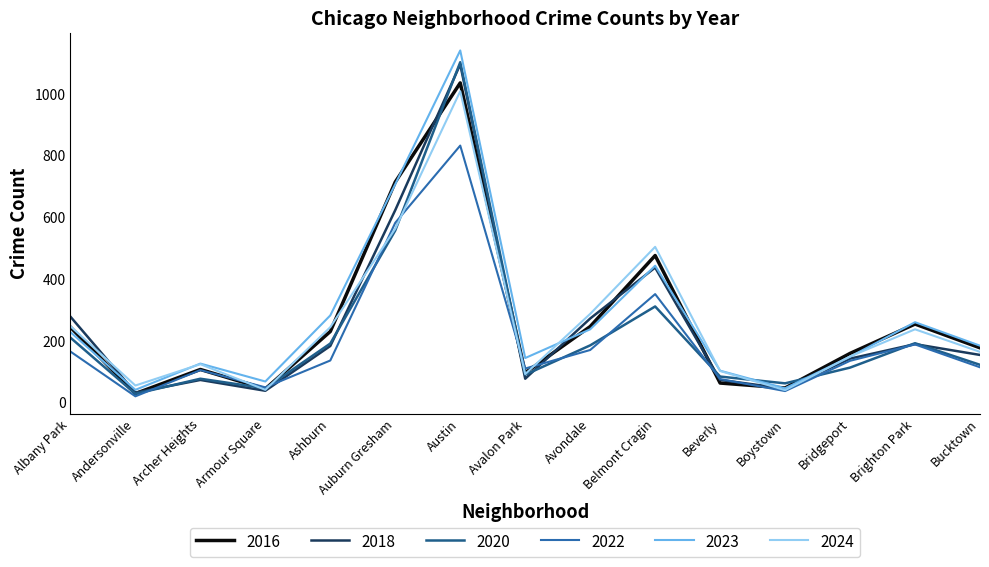

True or false: 2023 and 2016 intersect in this chart.

True